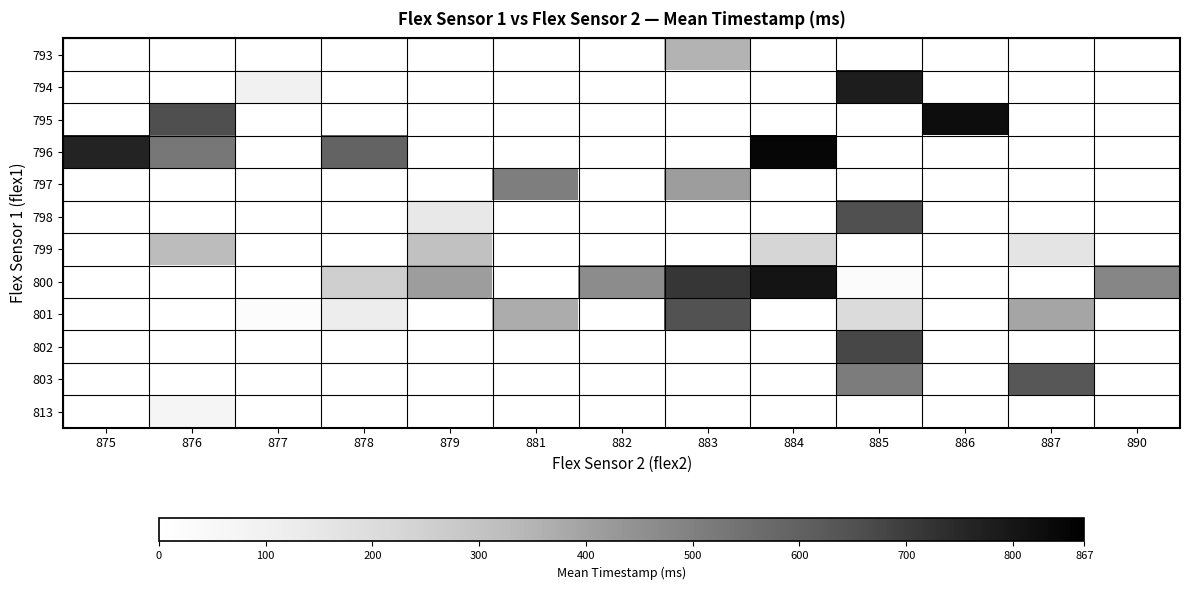

What is the maximum value shown in the chart?

846.0